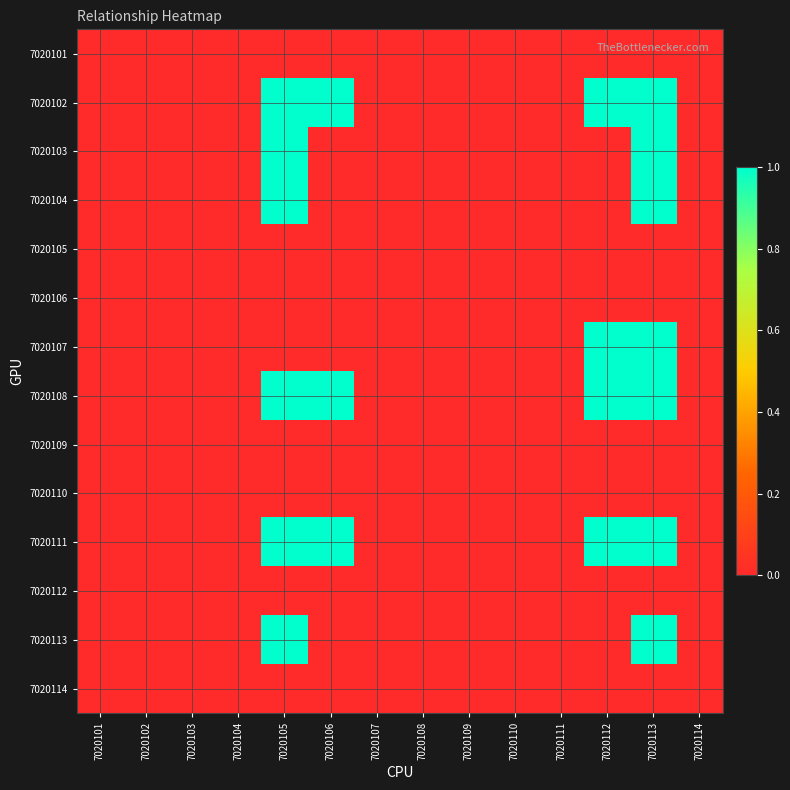

Rank the series at 7020111 from lowest to highest value.

7020101, 7020102, 7020103, 7020104, 7020105, 7020106, 7020107, 7020108, 7020109, 7020110, 7020111, 7020112, 7020113, 7020114